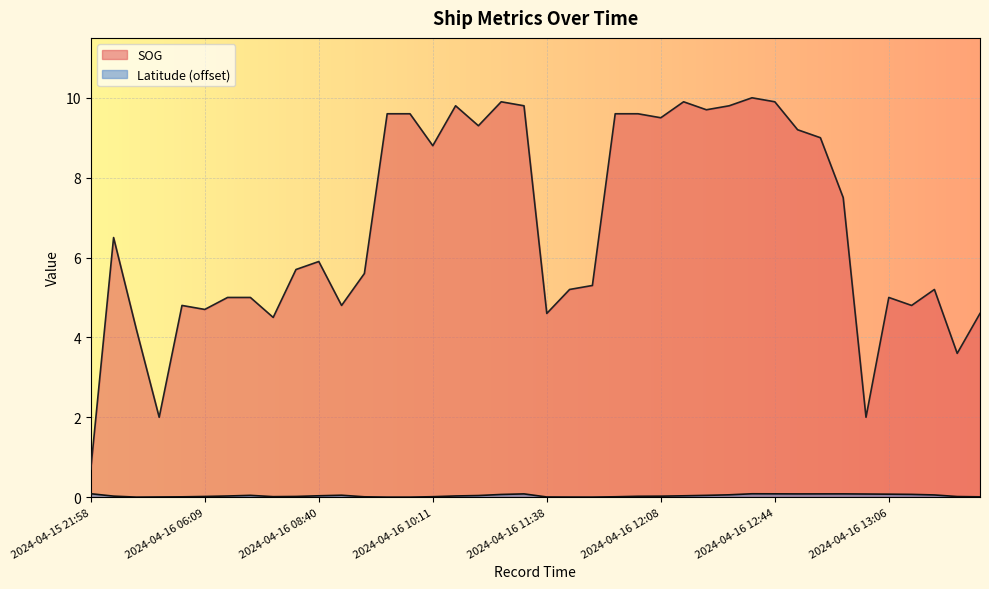

The Latitude series shows 0.0 at 2024-04-16 08:23. True or false?

True